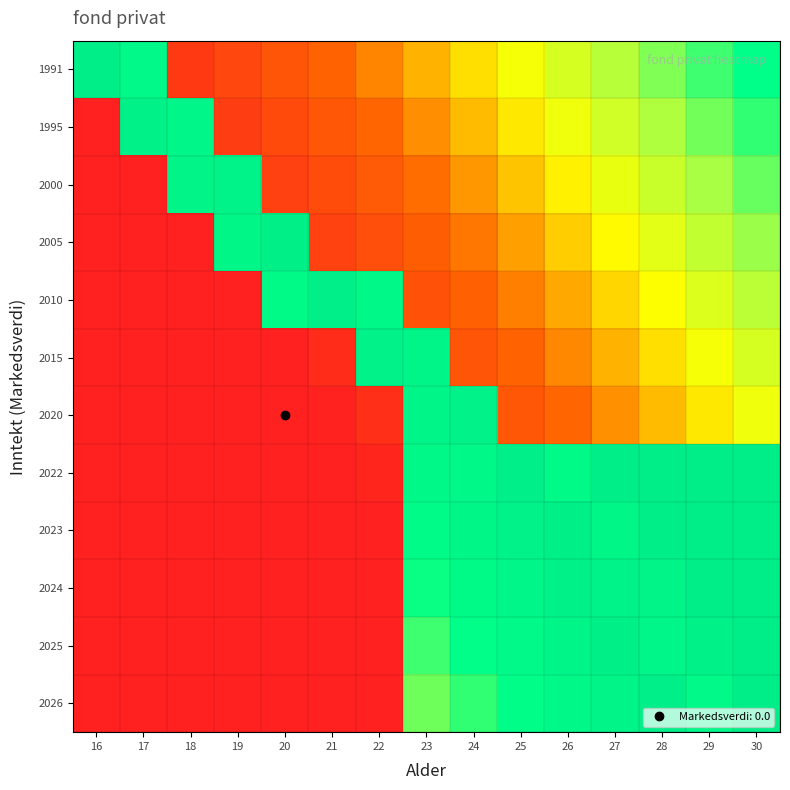

Reading right to left, list all the values displayed in this chart.

1991: 30=0.8	29=0.7	28=0.7	27=0.6	26=0.6	25=0.5	24=0.5	23=0.4	22=0.3	21=0.3	20=0.2	19=0.2	18=0.1	17=0.9	16=1.0
1995: 30=0.8	29=0.7	28=0.6	27=0.6	26=0.5	25=0.5	24=0.4	23=0.4	22=0.3	21=0.2	20=0.2	19=0.1	18=0.9	17=1.0	16=0.0
2000: 30=0.7	29=0.7	28=0.6	27=0.5	26=0.5	25=0.4	24=0.4	23=0.3	22=0.3	21=0.2	20=0.1	19=0.9	18=0.9	17=0.0	16=0.0
2005: 30=0.7	29=0.6	28=0.5	27=0.5	26=0.4	25=0.4	24=0.3	23=0.3	22=0.2	21=0.1	20=1.0	19=0.9	18=0.0	17=0.0	16=0.0
2010: 30=0.6	29=0.6	28=0.5	27=0.4	26=0.4	25=0.3	24=0.3	23=0.2	22=0.9	21=1.0	20=0.9	19=0.0	18=0.0	17=0.0	16=0.0
2015: 30=0.6	29=0.5	28=0.5	27=0.4	26=0.3	25=0.3	24=0.2	23=0.9	22=1.0	21=0.1	20=0.0	19=0.0	18=0.0	17=0.0	16=0.0
2020: 30=0.5	29=0.5	28=0.4	27=0.4	26=0.3	25=0.2	24=1.0	23=0.9	22=0.1	21=0.0	20=0.0	19=0.0	18=0.0	17=0.0	16=0.0
2022: 30=1.0	29=1.0	28=1.0	27=1.0	26=0.9	25=1.0	24=0.9	23=0.9	22=0.0	21=0.0	20=0.0	19=0.0	18=0.0	17=0.0	16=0.0
2023: 30=1.0	29=1.0	28=1.0	27=0.9	26=1.0	25=1.0	24=0.9	23=0.8	22=0.0	21=0.0	20=0.0	19=0.0	18=0.0	17=0.0	16=0.0
2024: 30=1.0	29=1.0	28=0.9	27=0.9	26=1.0	25=0.9	24=0.8	23=0.8	22=0.0	21=0.0	20=0.0	19=0.0	18=0.0	17=0.0	16=0.0
2025: 30=1.0	29=1.0	28=0.9	27=1.0	26=0.9	25=0.9	24=0.8	23=0.7	22=0.0	21=0.0	20=0.0	19=0.0	18=0.0	17=0.0	16=0.0
2026: 30=1.0	29=0.9	28=1.0	27=0.9	26=0.9	25=0.8	24=0.8	23=0.7	22=0.0	21=0.0	20=0.0	19=0.0	18=0.0	17=0.0	16=0.0